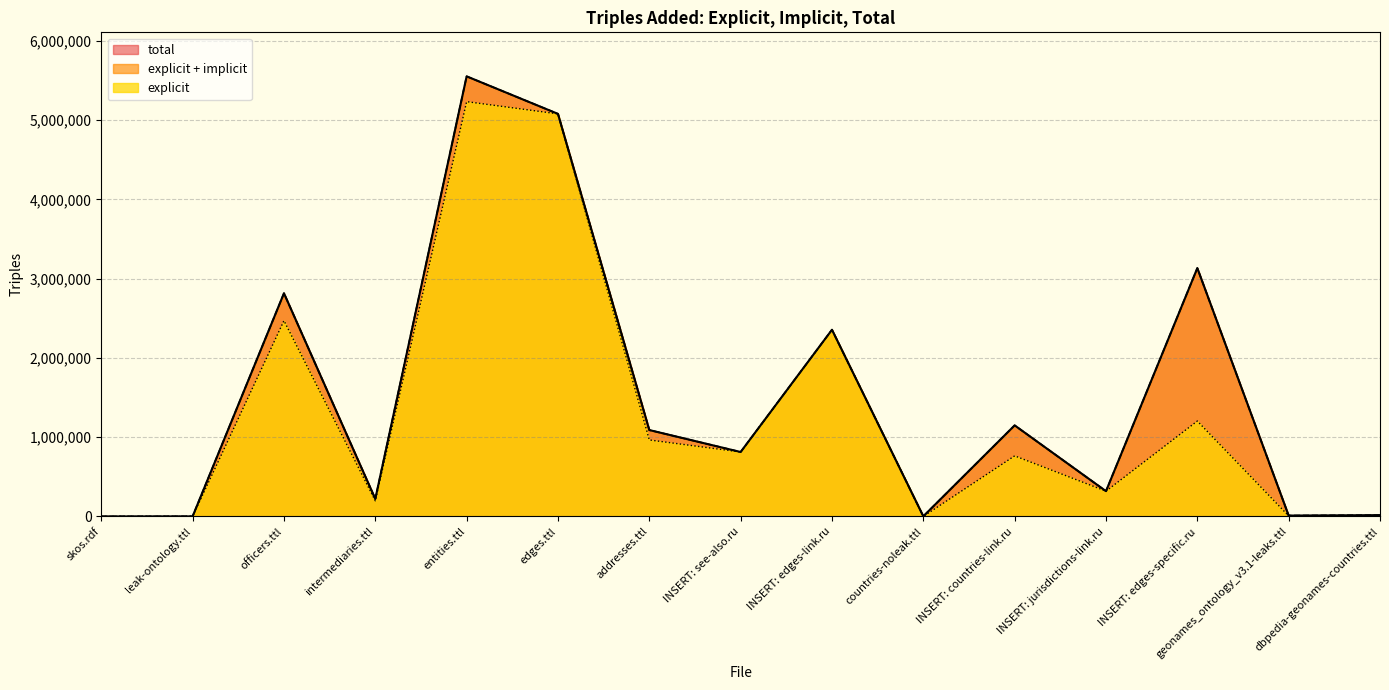

True or false: explicit and total intersect in this chart.

False